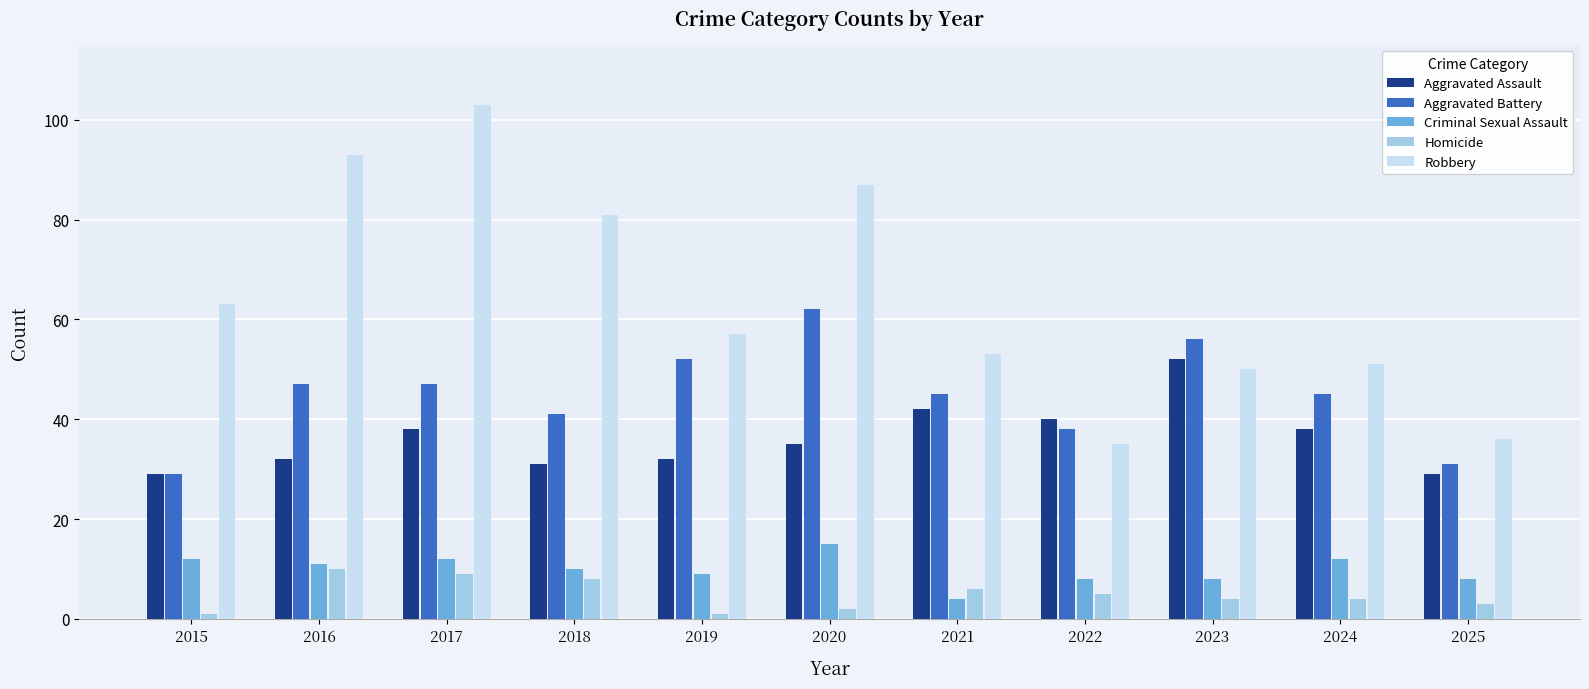

What are all the series names shown in the legend?

Aggravated Assault, Aggravated Battery, Criminal Sexual Assault, Homicide, Robbery